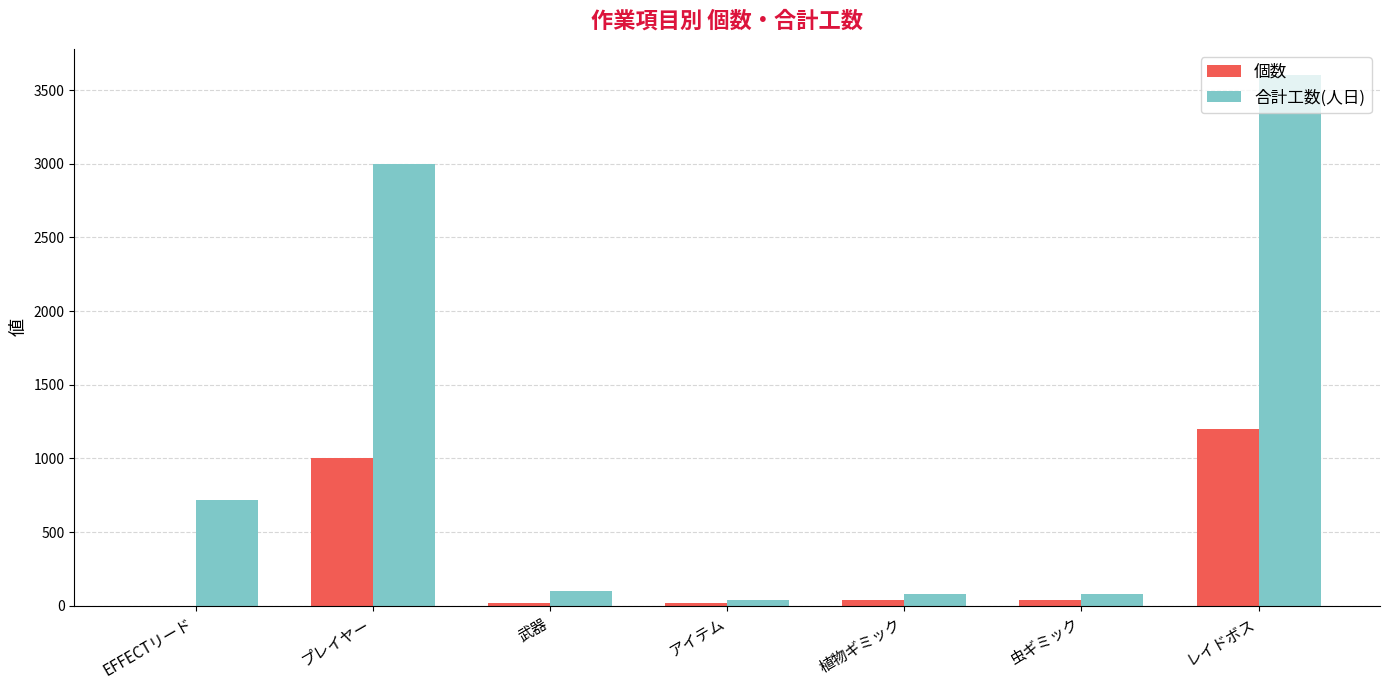

Which series changed the most between 虫ギミック and レイドボス?

合計工数(人日)